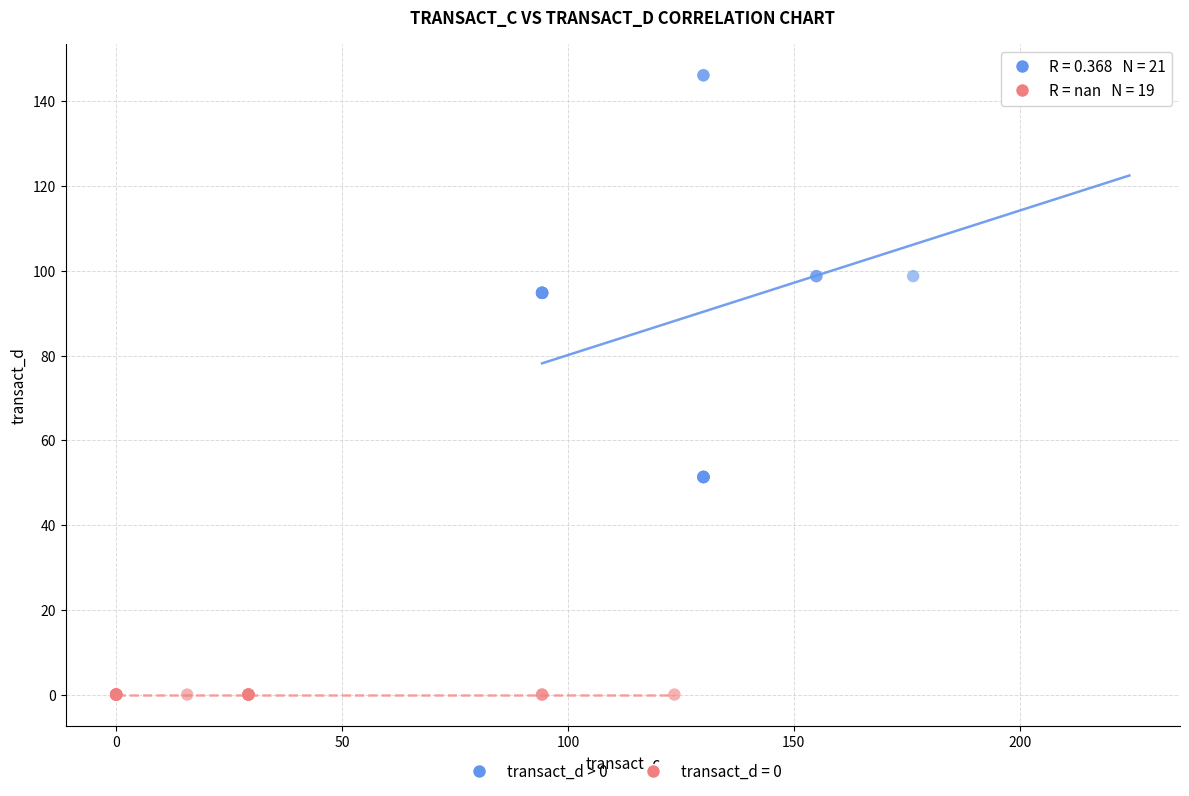

Which series contains the highest Y value?

transact_d > 0